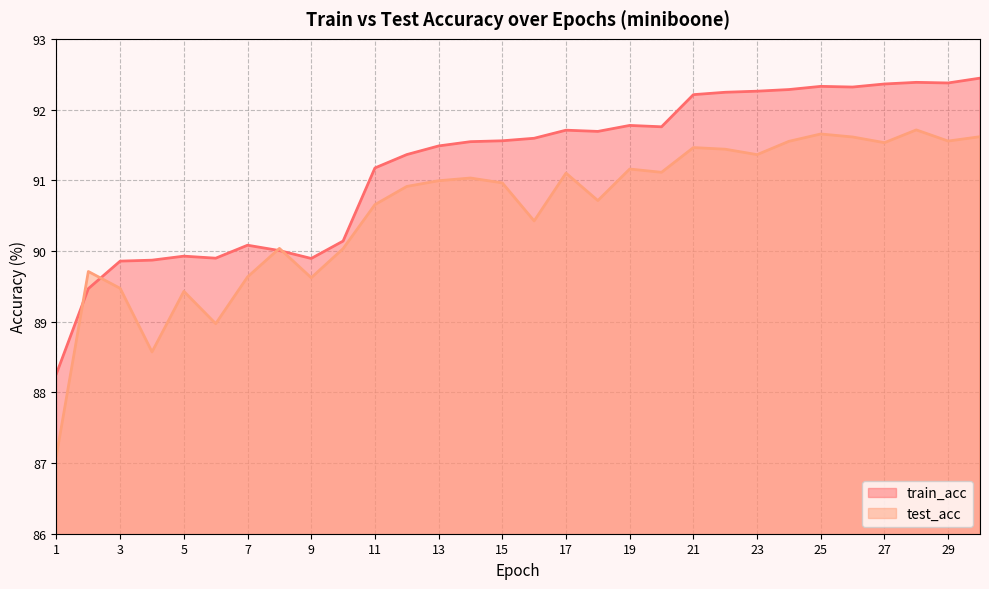

What are all the series names shown in the legend?

train_acc, test_acc